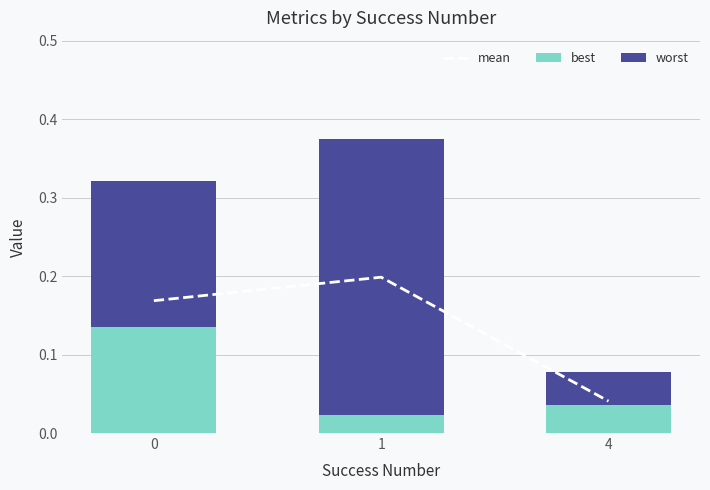

What is the sum of all worst values?

0.6